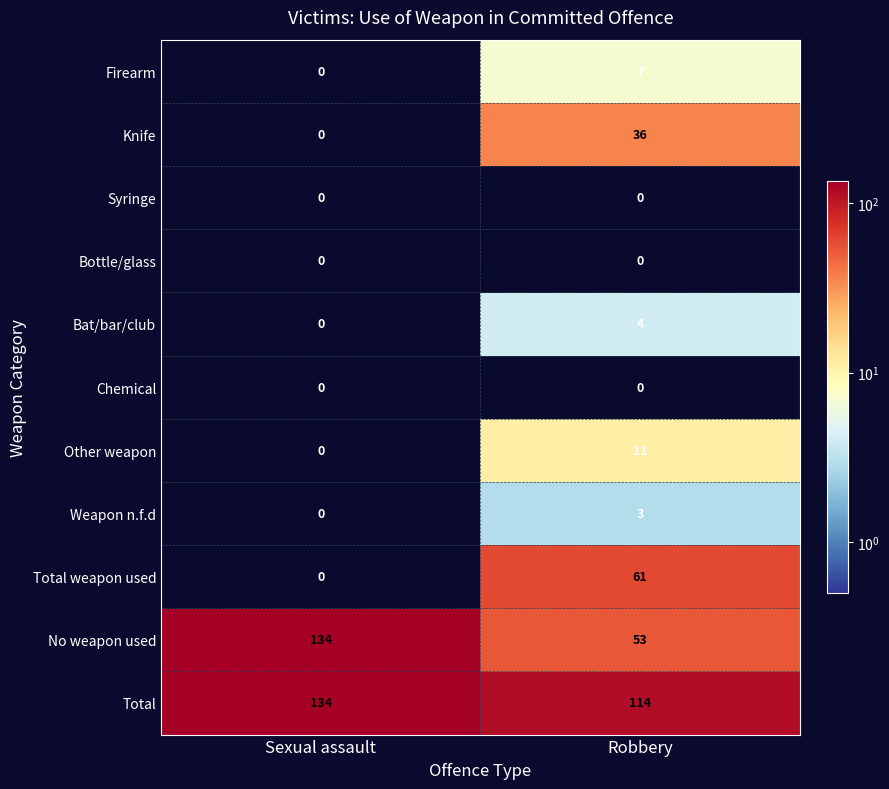

Reading left to right, extract all data points from this chart.

Firearm: 0	7
Knife: 0	36
Syringe: 0	0
Bottle/glass: 0	0
Bat/bar/club: 0	4
Chemical: 0	0
Other weapon: 0	11
Weapon n.f.d: 0	3
Total weapon used: 0	61
No weapon used: 134	53
Total: 134	114